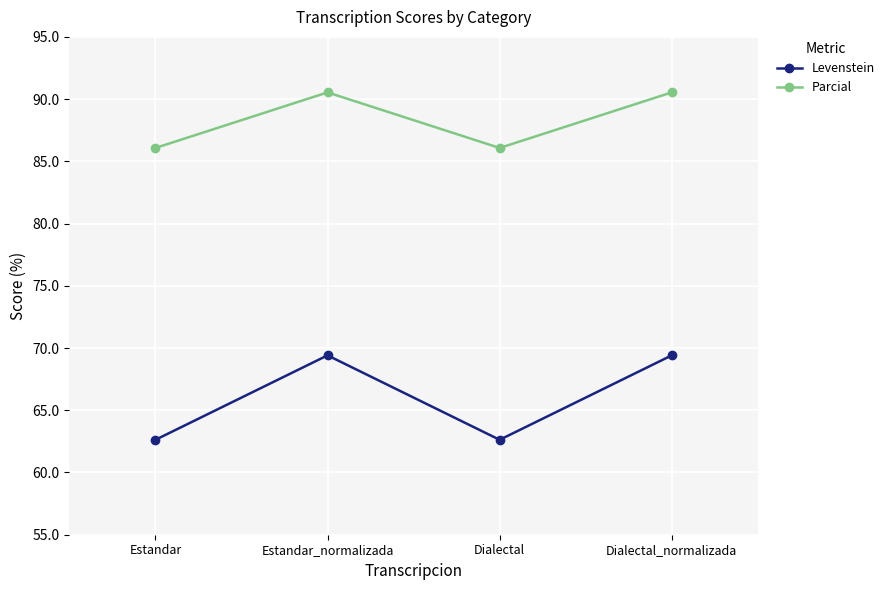

True or false: Parcial has more than 2 points higher than both neighbors.

False